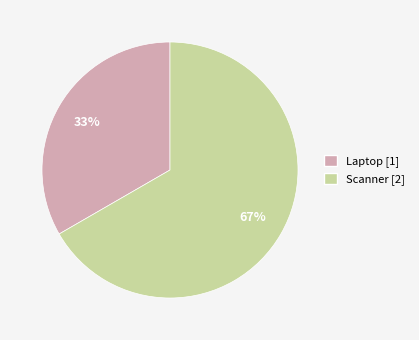

Is the sum of Scanner and Laptop greater than half?

Yes